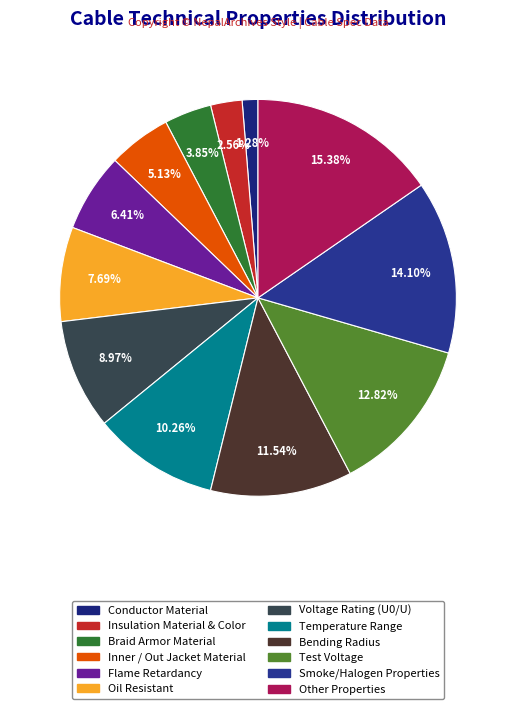

Is there a majority slice in this chart?

No